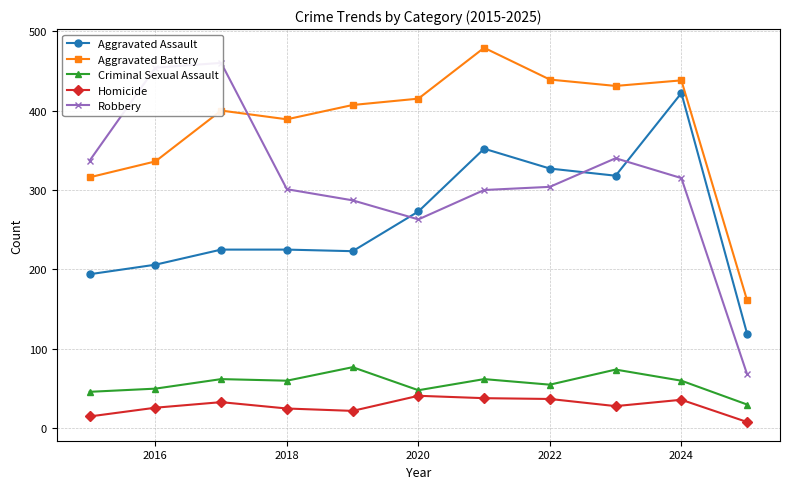

True or false: Criminal Sexual Assault and Aggravated Battery cross at least once.

False